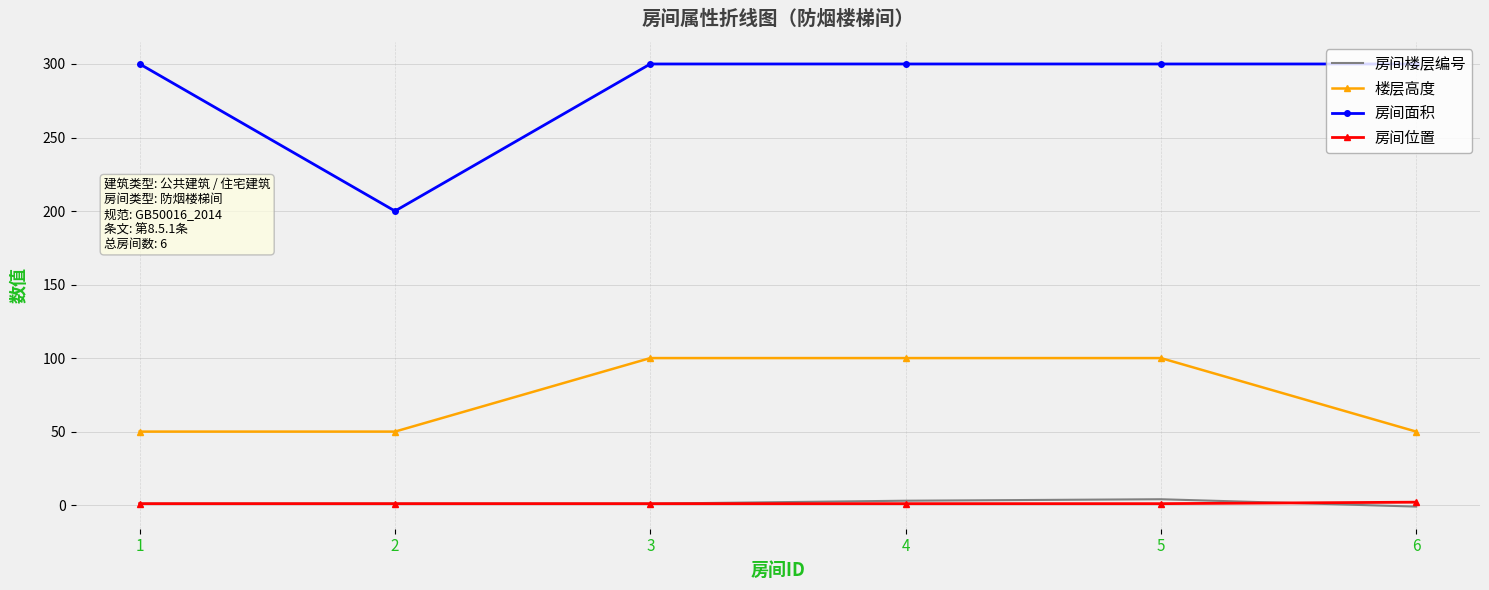

True or false: 楼层高度 and 房间位置 cross at least once.

False